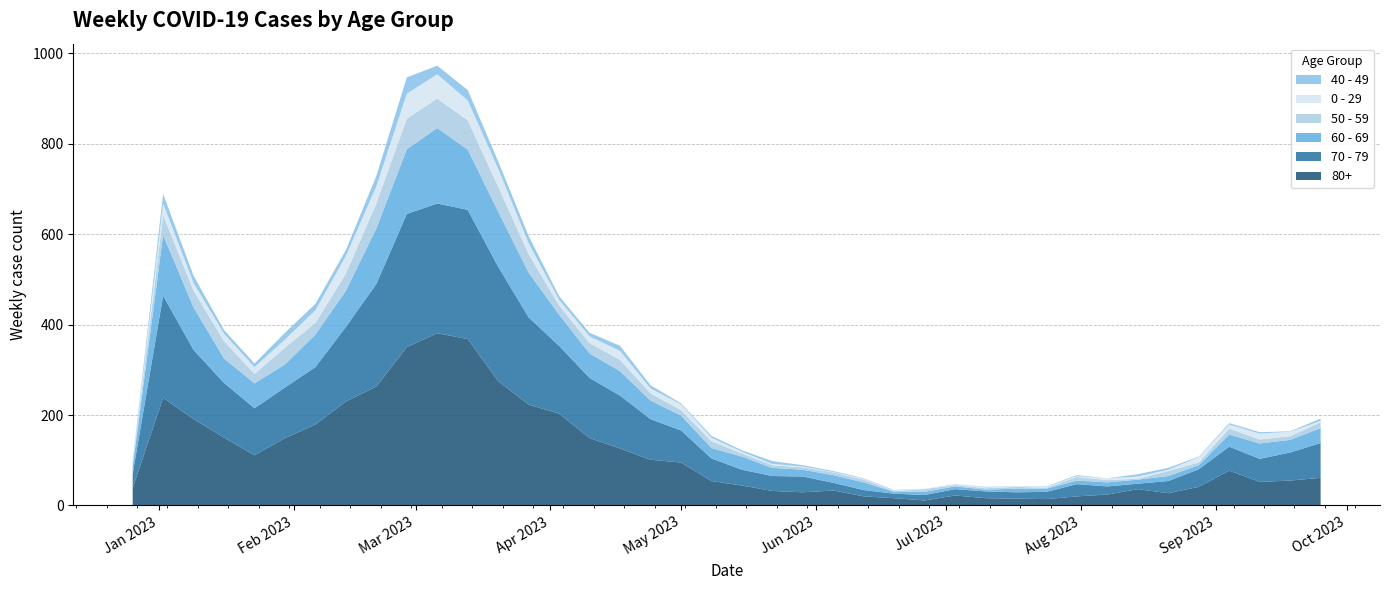

Reading left to right, extract all data points from this chart.

80+: 38	238	191	150	111	149	179	230	263	350	381	368	275	223	203	149	126	101	95	54	44	32	29	33	20	16	11	22	16	15	14	20	24	36	27	41	77	52	55	61
70 - 79: 32	226	153	121	104	112	127	165	227	295	287	286	253	193	150	133	117	90	71	50	35	33	35	17	14	10	12	14	15	14	16	27	18	12	27	39	53	51	62	77
60 - 69: 16	134	94	54	55	51	72	80	123	143	167	133	122	99	69	54	54	41	33	23	29	18	15	17	17	4	7	6	4	8	7	8	9	9	11	9	27	34	28	33
50 - 59: 5	44	37	38	21	37	26	38	55	68	65	65	55	41	20	23	25	16	12	15	7	6	5	6	6	2	6	3	3	4	2	8	5	2	11	6	13	9	8	13
0 - 29: 4	26	17	17	15	18	28	39	38	55	54	44	40	24	13	15	20	11	13	8	4	3	2	1	2	1	1	3	2	2	2	2	4	5	3	12	9	13	10	3
40 - 49: 4	21	16	8	8	15	14	13	23	36	19	23	16	16	8	8	11	7	2	4	3	6	3	2	1	1	0	0	1	0	1	2	0	5	4	1	3	3	1	5